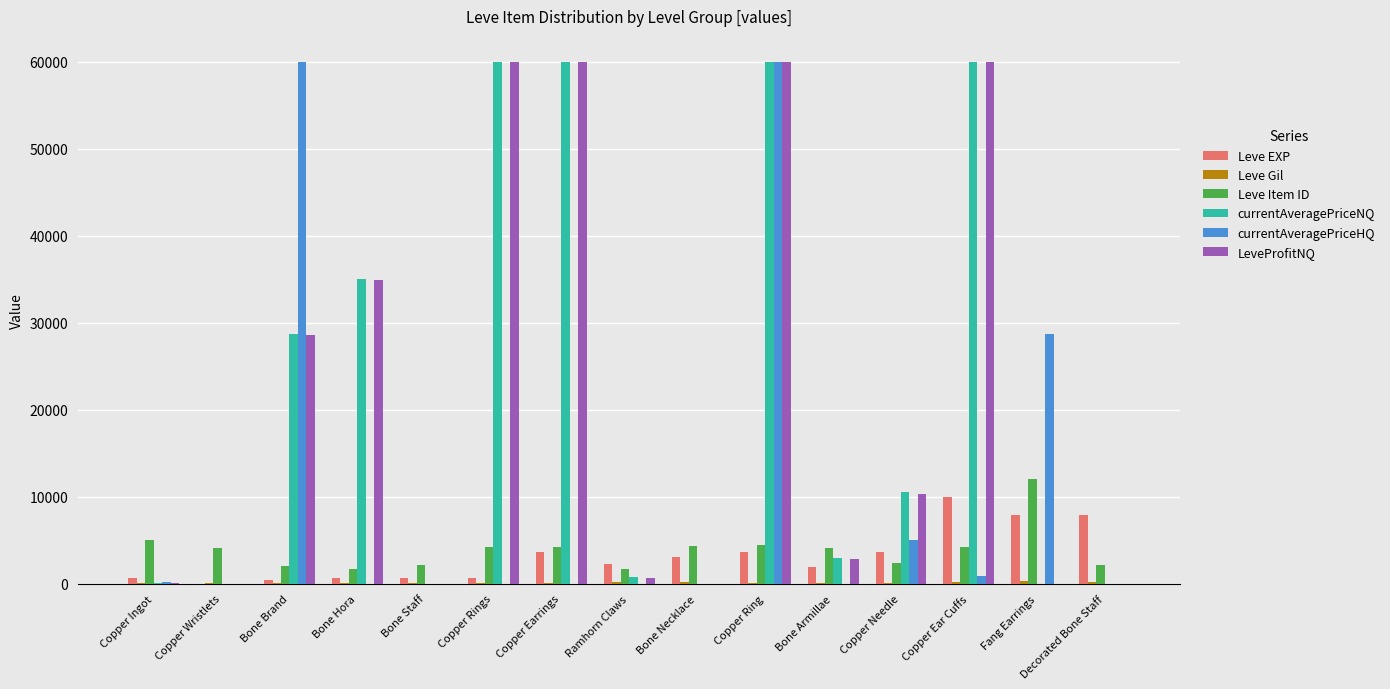

Count the number of categories in the chart.

15